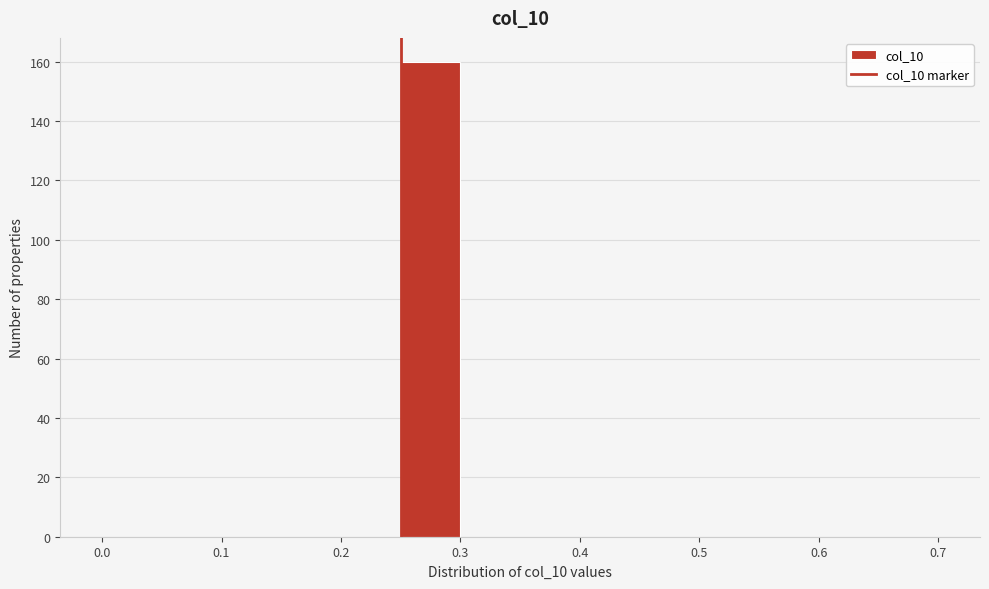

Reading left to right, transcribe this chart: for each bar, give the range it covers on the x-axis and its height. The values are not printed on the chart, so give them approximately, as read against the axis.

0.00 to 0.05: 0
0.05 to 0.10: 0
0.10 to 0.15: 0
0.15 to 0.20: 0
0.20 to 0.25: 0
0.25 to 0.30: 160
0.30 to 0.35: 0
0.35 to 0.40: 0
0.40 to 0.45: 0
0.45 to 0.50: 0
0.50 to 0.55: 0
0.55 to 0.60: 0
0.60 to 0.65: 0
0.65 to 0.70: 0